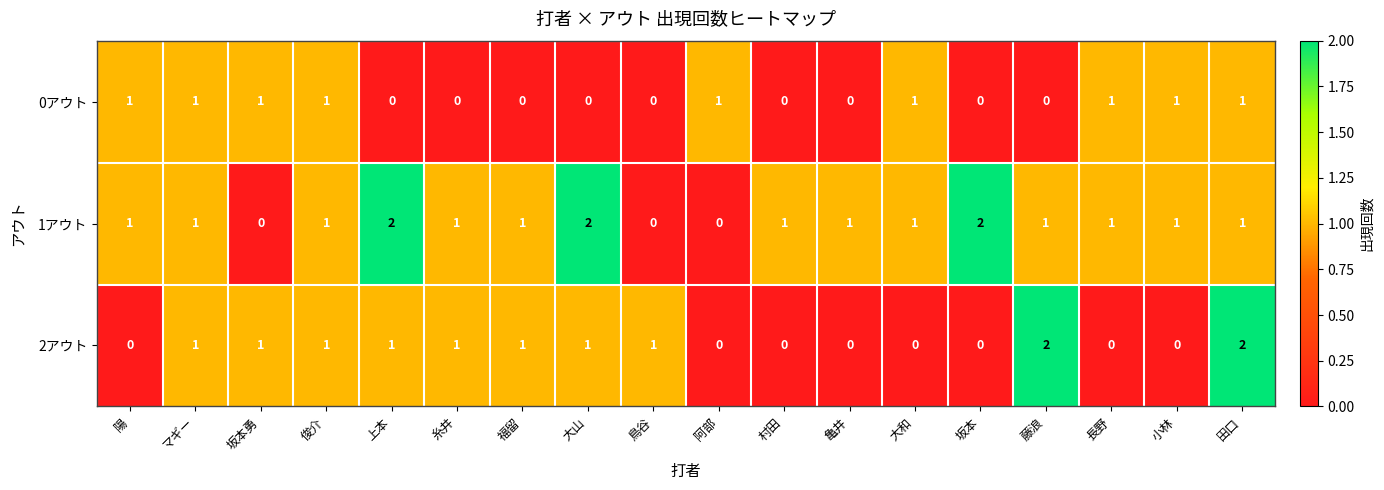

Is it true that 2アウト equals 0 at 長野?

True